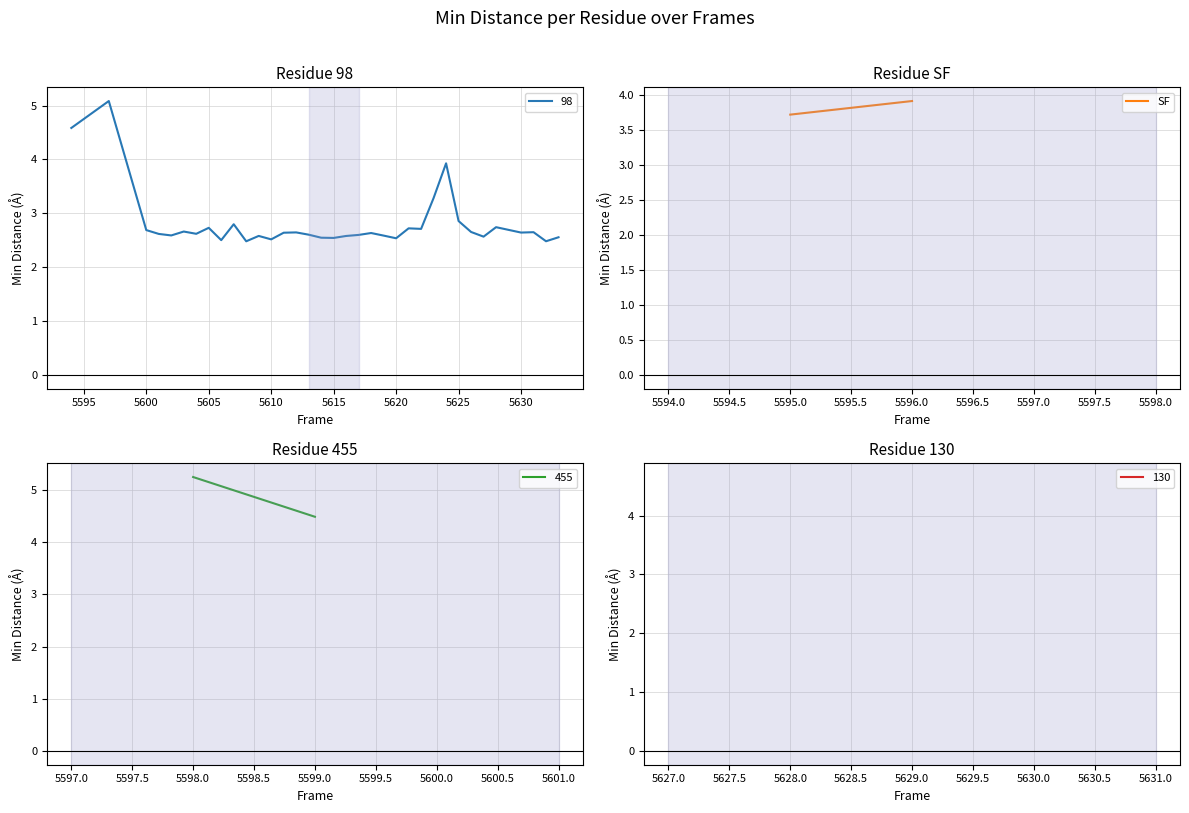

What is the difference between the maximum and minimum values?

2.6